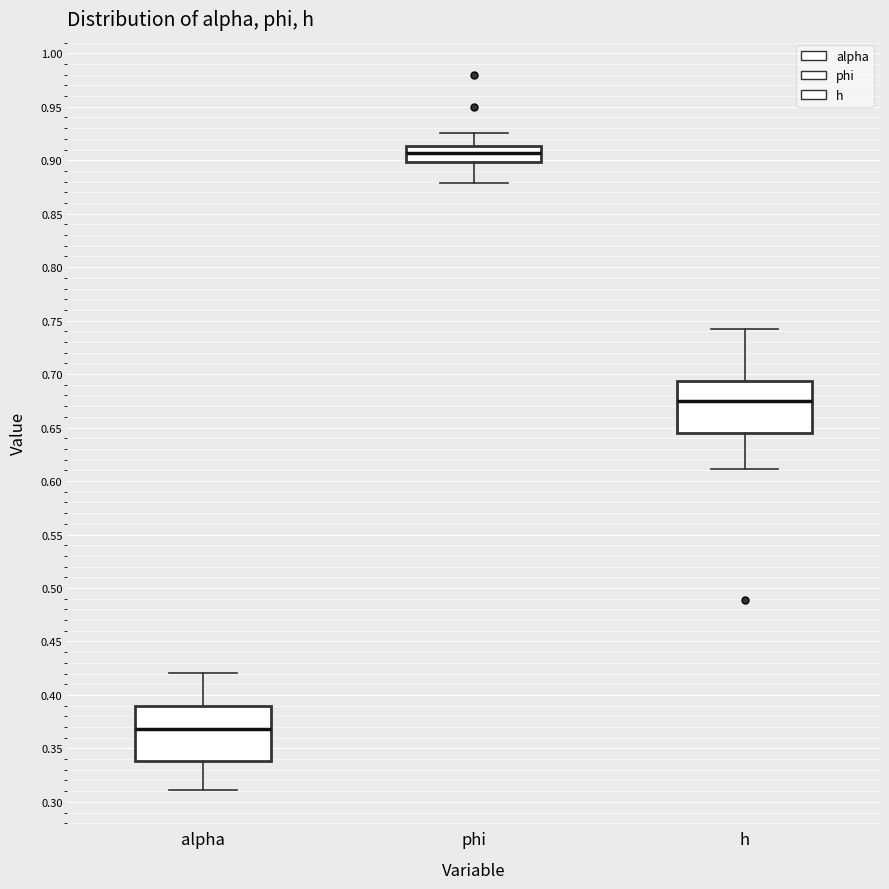

Reading left to right, read every box against the y-axis: the position of its median line, the range the box covers, and the ends of its whiskers. The values are not printed on the chart, so give them approximately, as read against the axis.

alpha: median 0.370, box 0.340 to 0.390, whiskers 0.310 to 0.420
phi: median 0.905, box 0.900 to 0.915, whiskers 0.880 to 0.925
h: median 0.675, box 0.645 to 0.695, whiskers 0.610 to 0.740